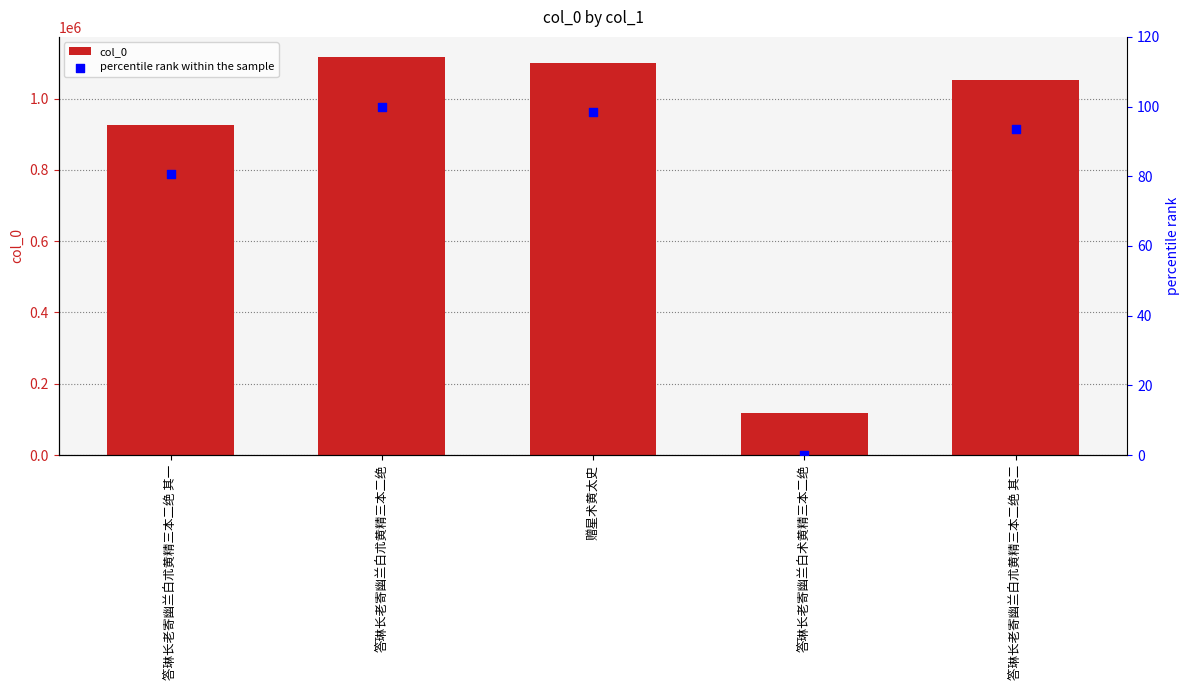

What are all the series names shown in the legend?

col_0, percentile rank within the sample